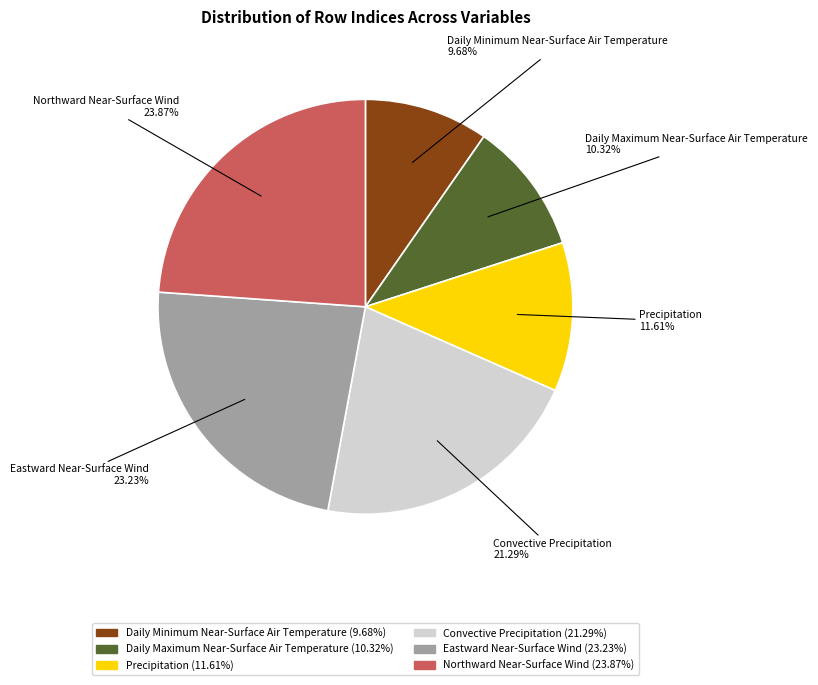

To the nearest percent, what is the combined percentage of Daily Maximum Near-Surface Air Temperature and Northward Near-Surface Wind?

34%